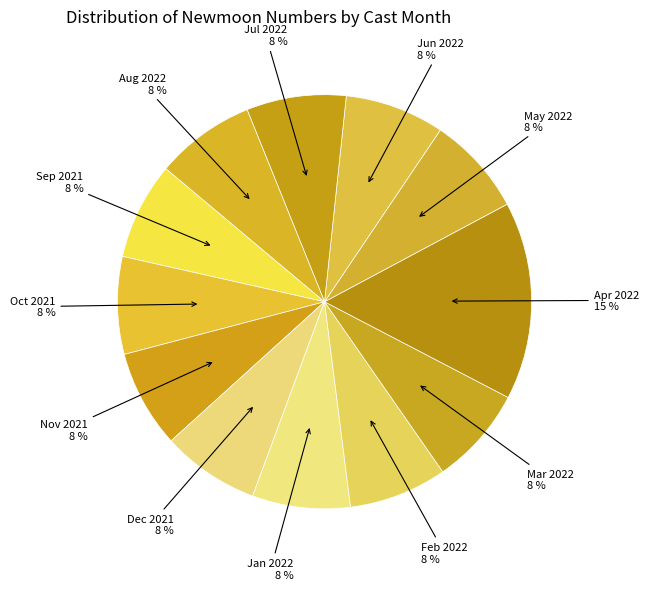

How many slices are in this pie chart?

12